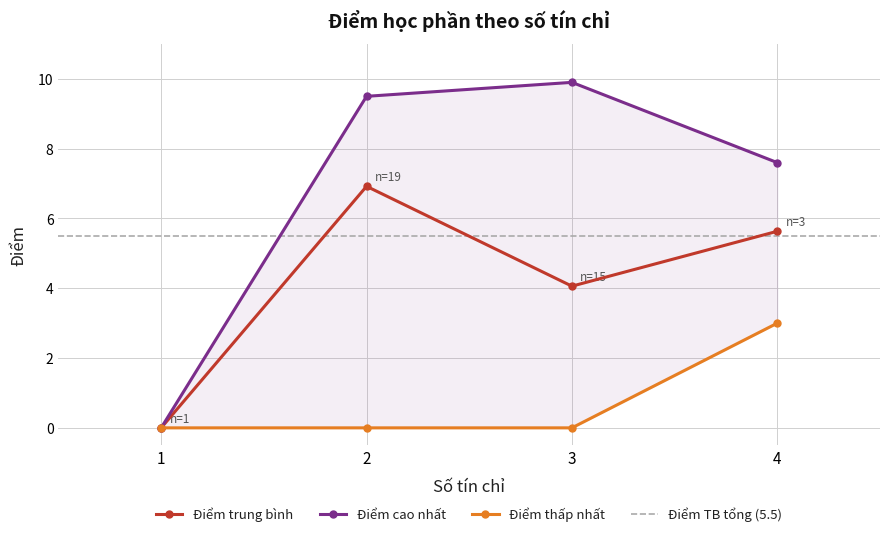

What is the highest value of the Điểm trung bình series?

6.9